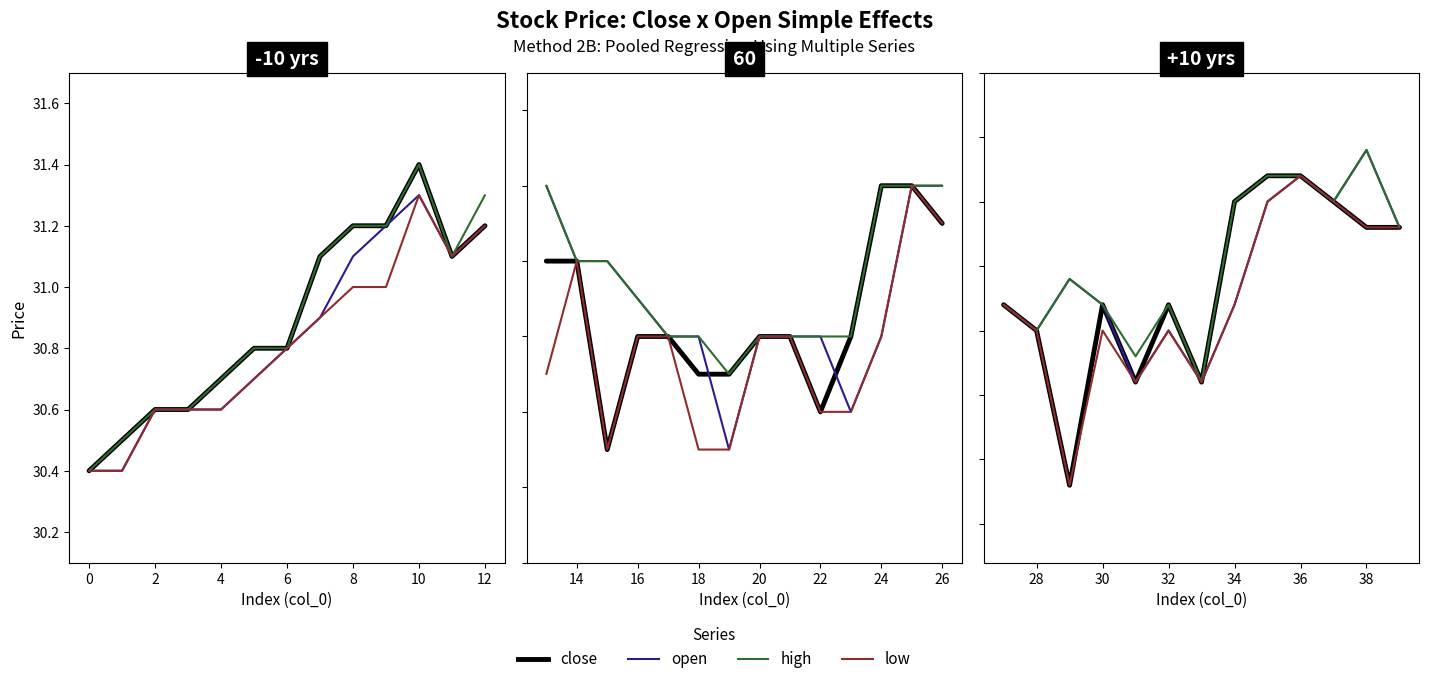

What are all the series names shown in the legend?

close, open, high, low